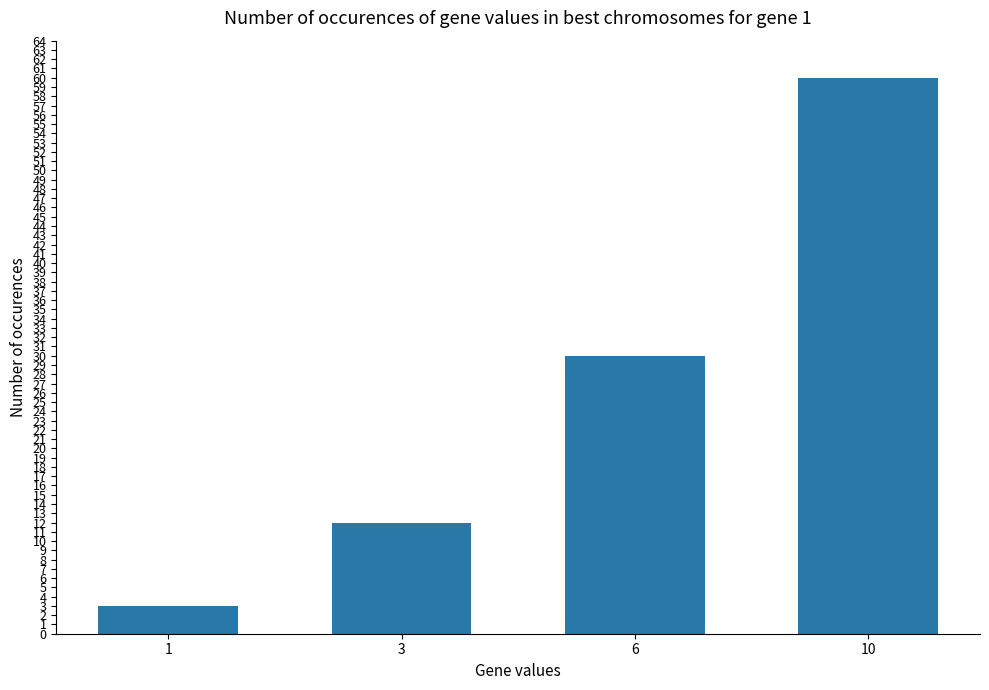

The value at 6 is 15. True or false?

False